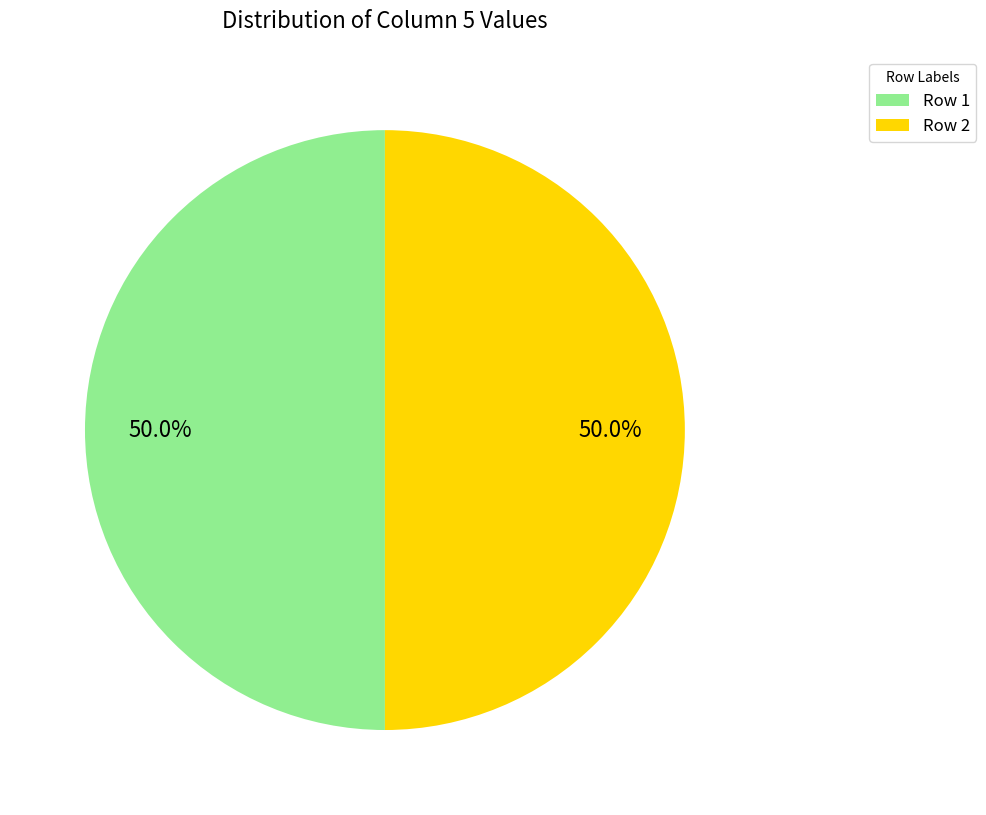

Approximately how many times larger is the value at Row 2 compared to Row 1?

1.0